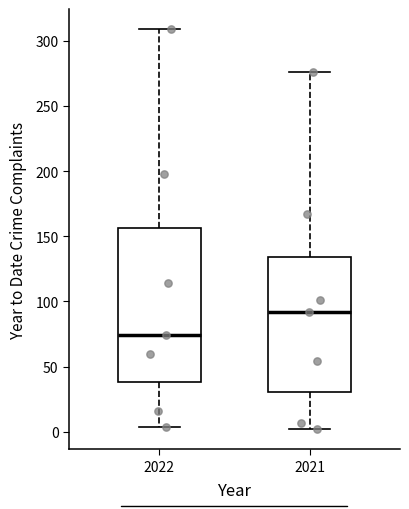

Where does the median line of the box at x = 2021 sit on the y-axis? The values are not printed on the chart, so give them approximately, as read against the axis.

90